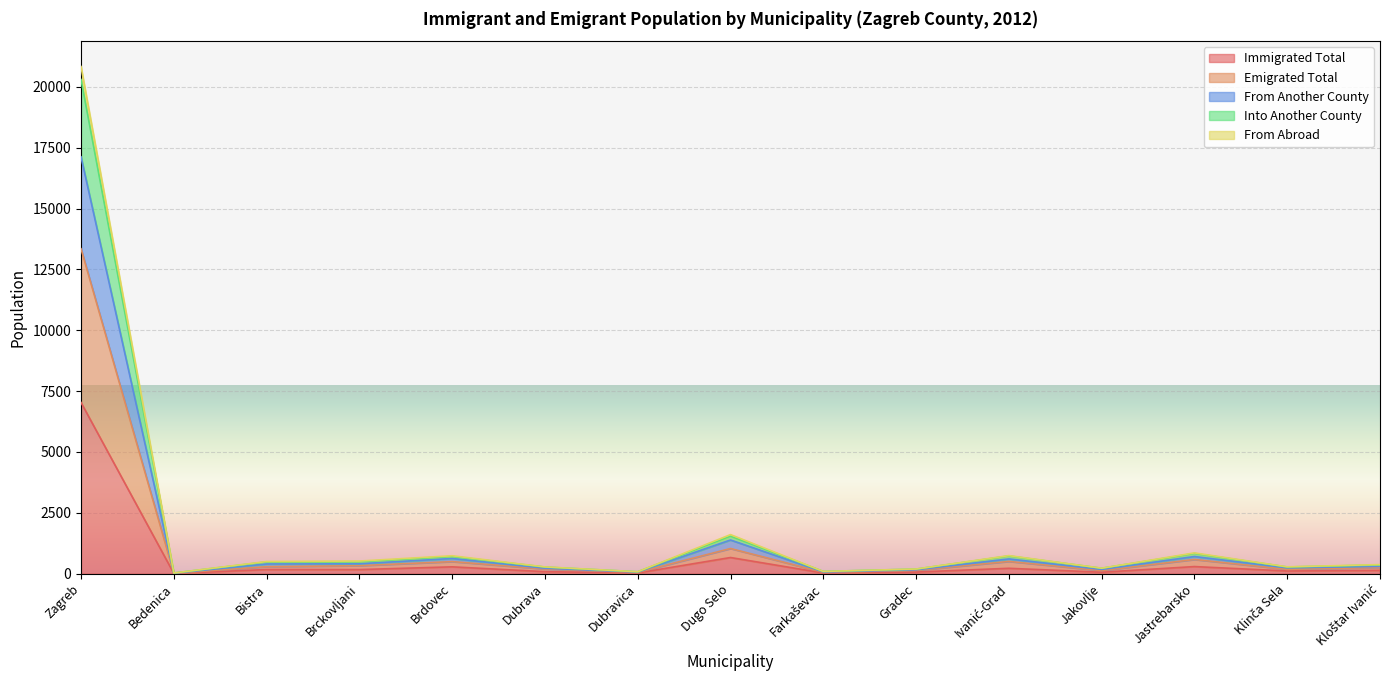

In Emigrated Total, how many points are higher than both neighbors (excluding endpoints)?

4